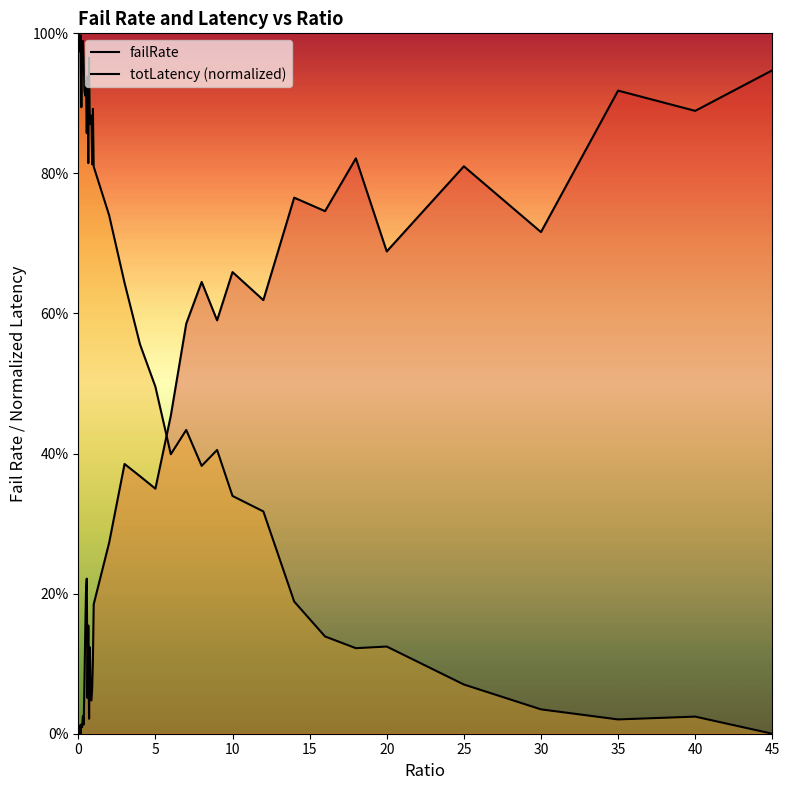

List the series in order of their overall mean, lowest first.

failRate, totLatency (normalized)